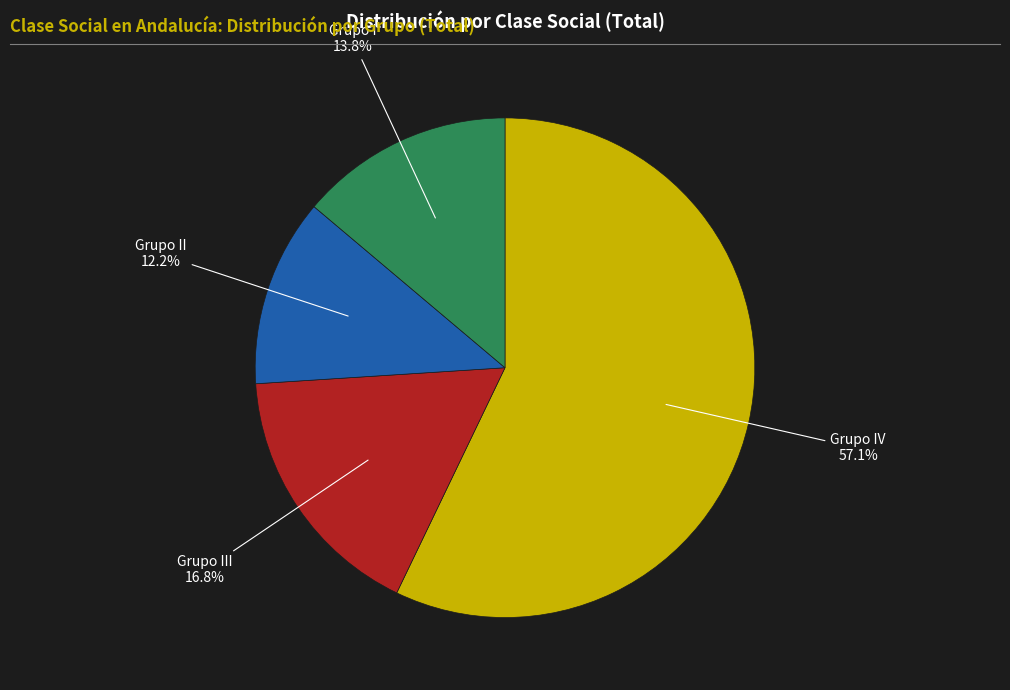

Is there any slice that represents more than half of the pie?

Yes